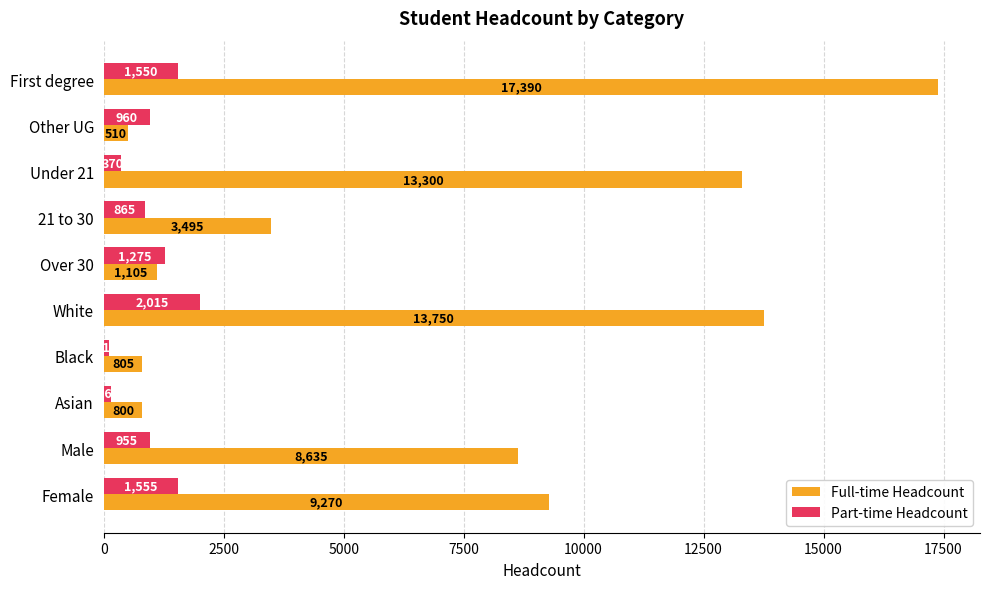

What is the highest value of the Full-time Headcount series?

17390